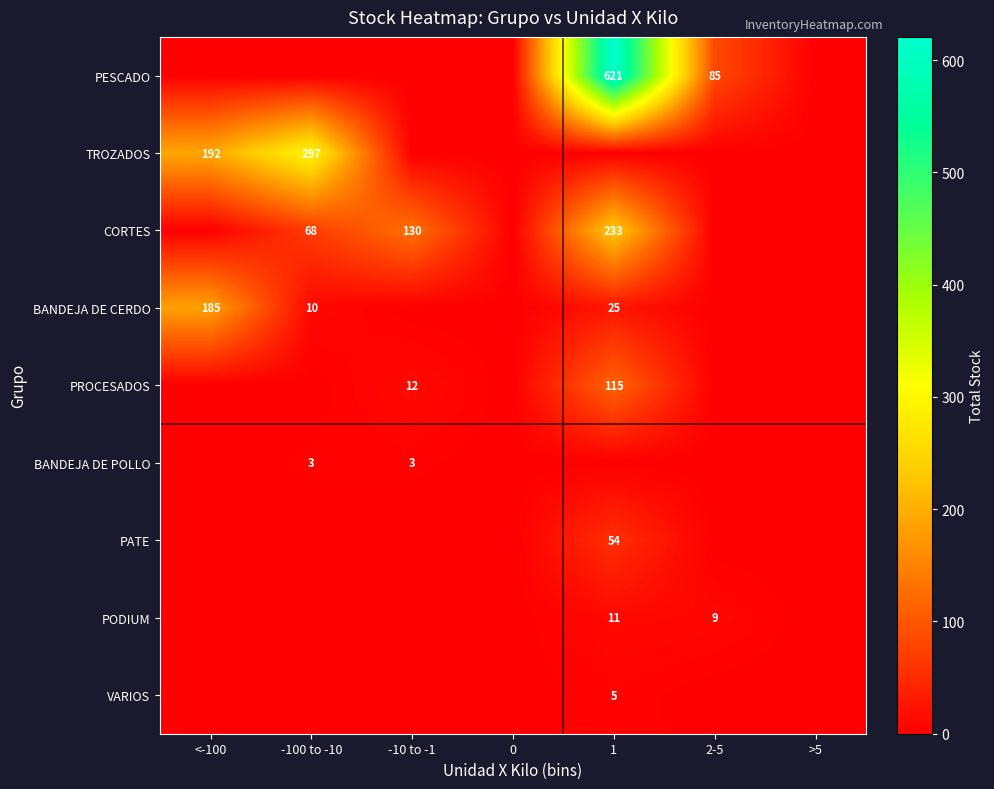

At how many categories does at least one series exceed 132?

3